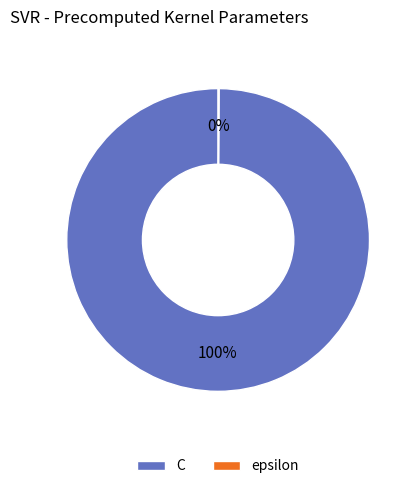

Is it true that C is 100% of the pie?

True